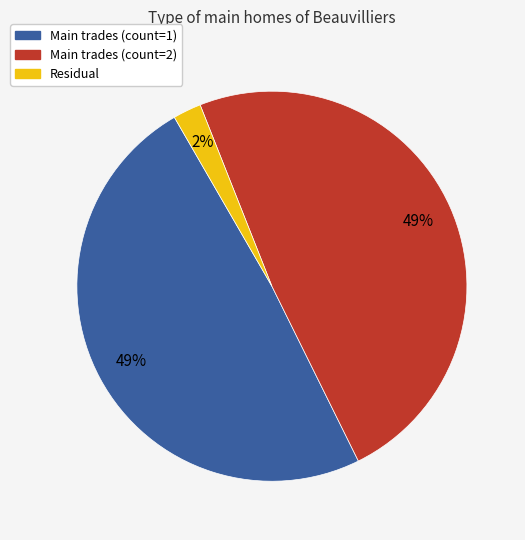

Is there a majority slice in this chart?

No